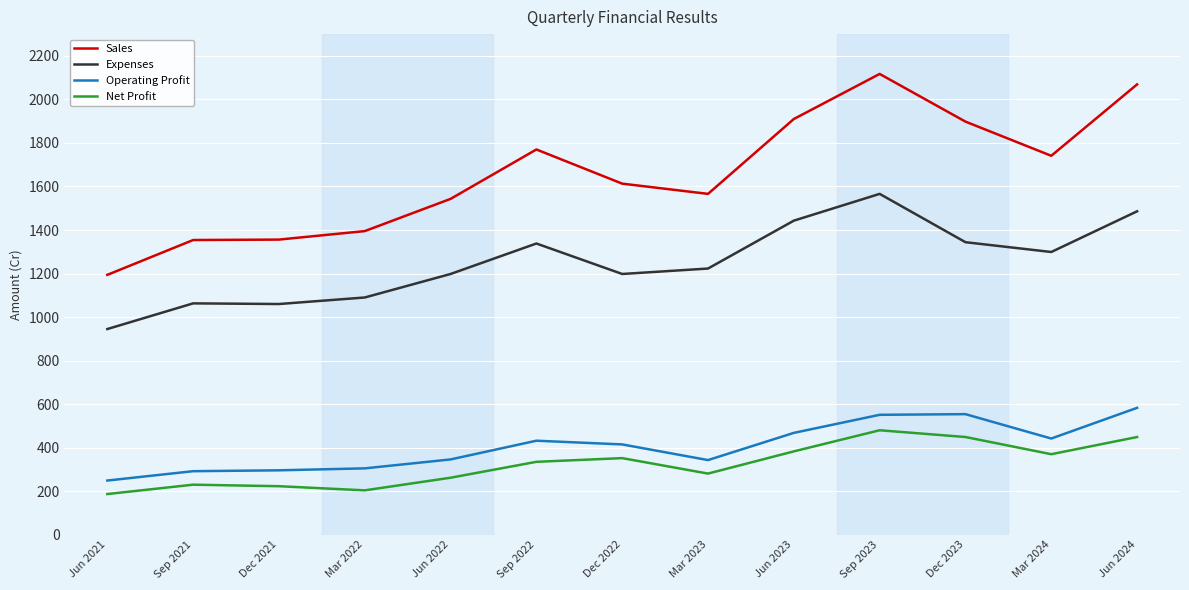

Is it true that Net Profit equals 449 at Jun 2024?

True